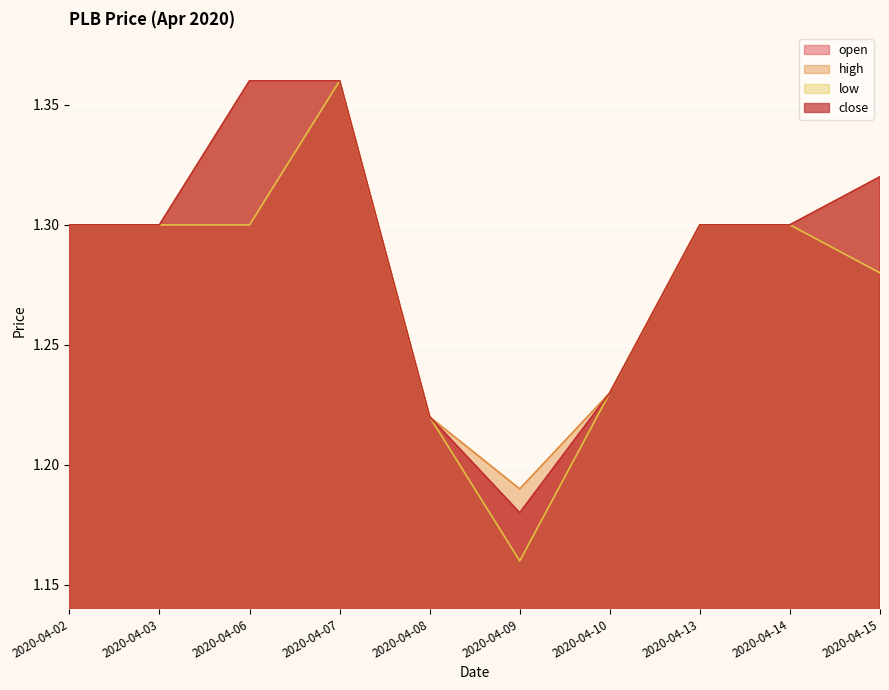

The value of high at 2020-04-09 is 1.2. True or false?

True